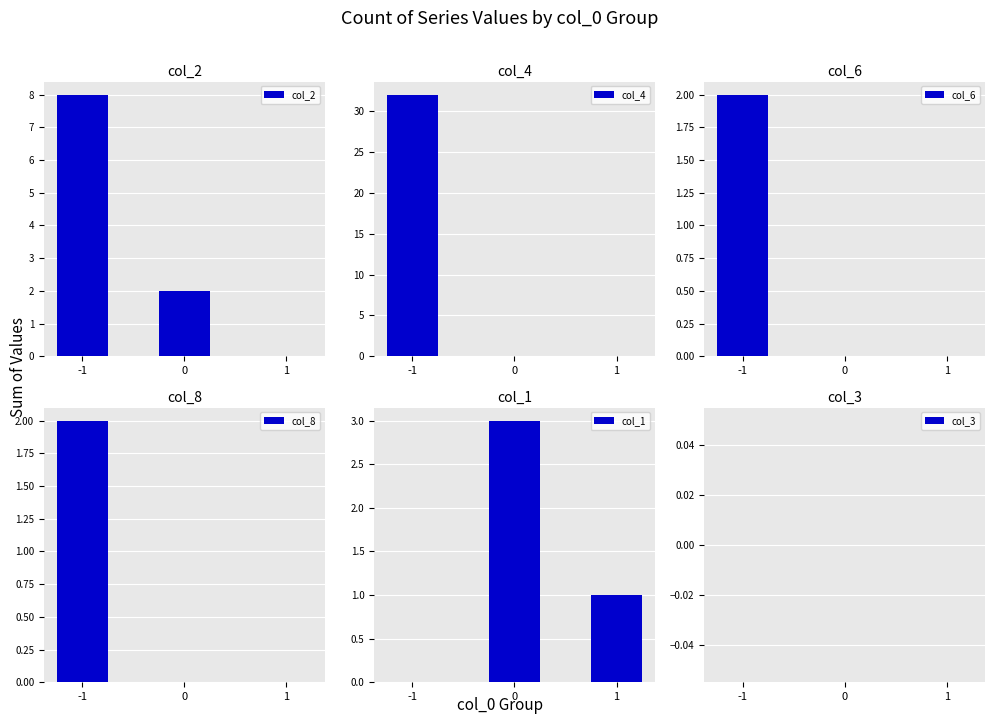

Which series has the largest total across all categories?

col_4